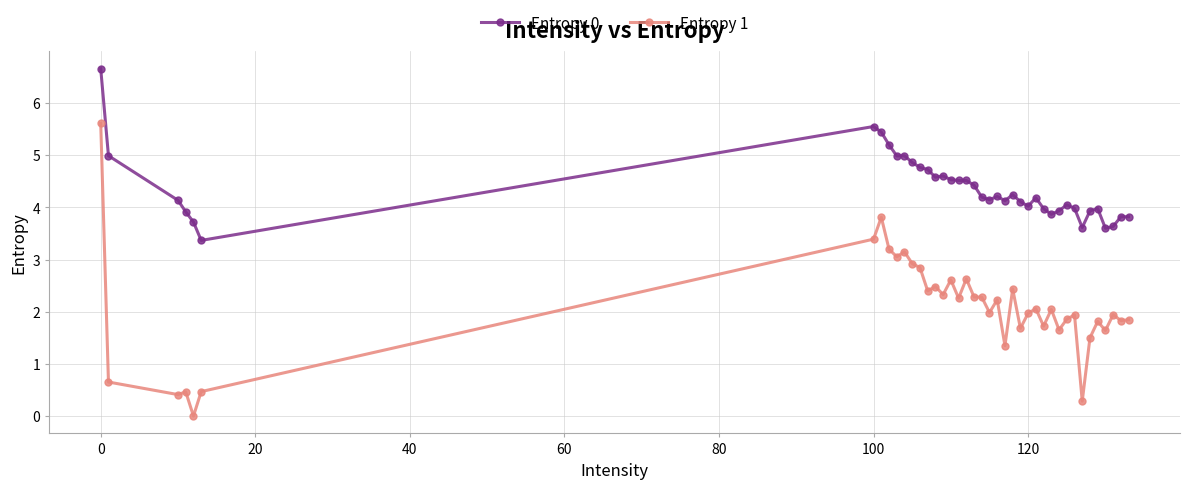

Which series has the largest range (max minus min)?

Entropy 1